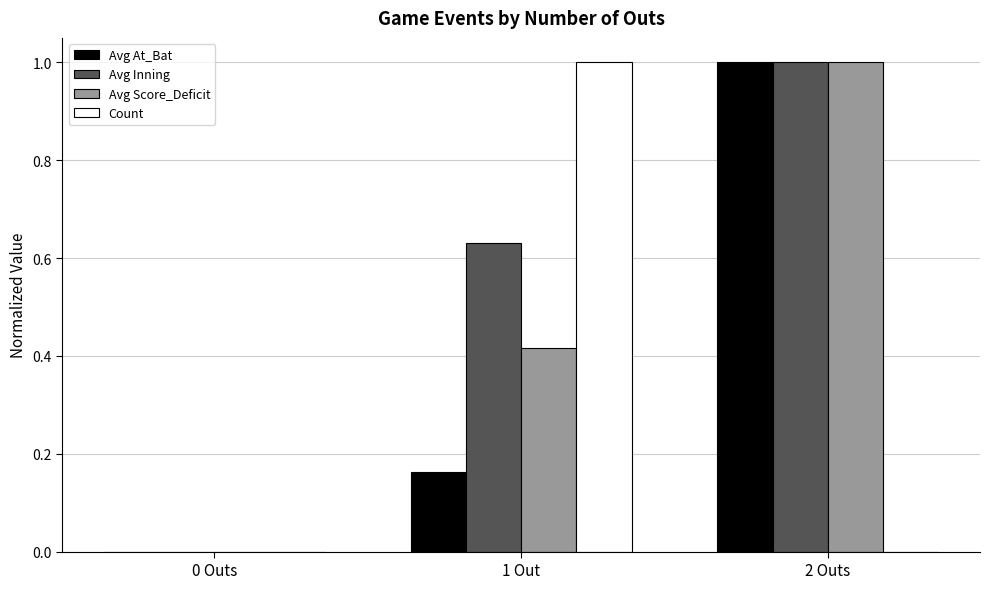

Which series has the largest total across all categories?

Avg Inning